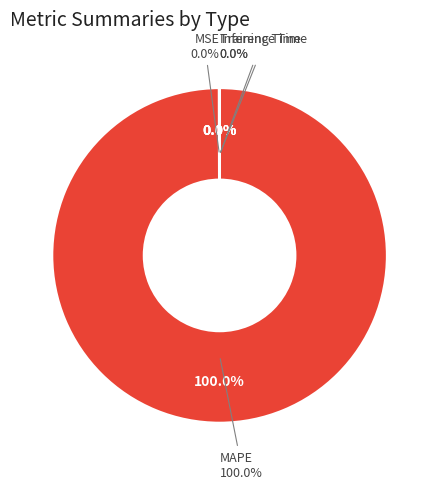

Is it true that Training Time is 15% of the pie?

False